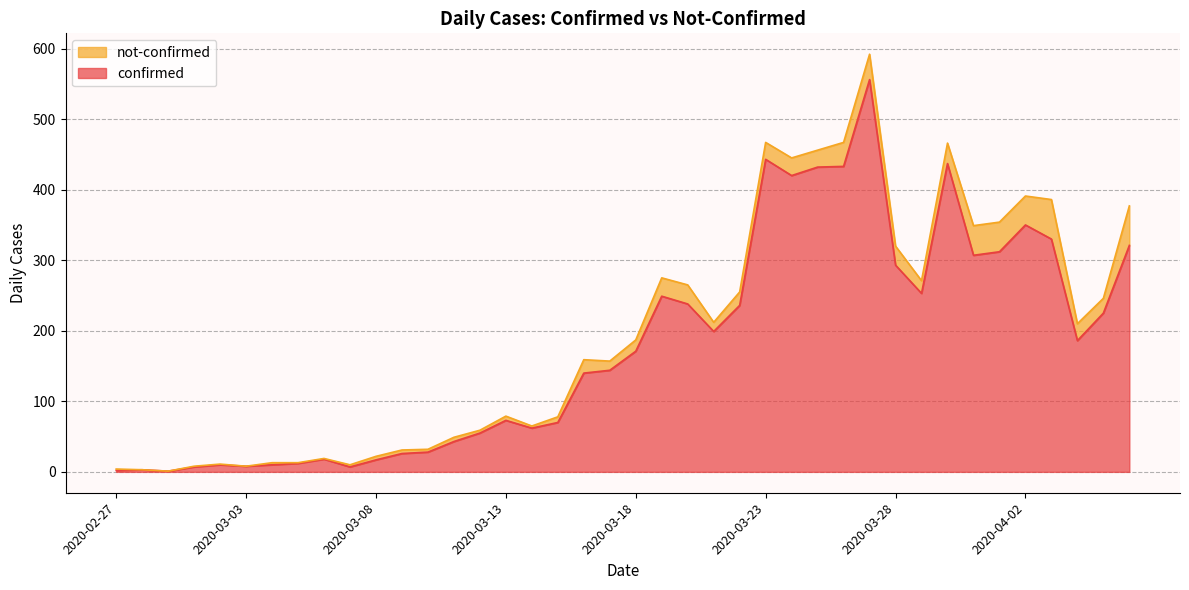

List the labels in order of value, smallest first.

2020-02-29, 2020-02-27, 2020-02-28, 2020-03-01, 2020-03-07, 2020-03-03, 2020-03-02, 2020-03-04, 2020-03-05, 2020-03-08, 2020-03-06, 2020-03-09, 2020-03-10, 2020-03-11, 2020-03-12, 2020-03-14, 2020-03-15, 2020-03-13, 2020-03-16, 2020-03-17, 2020-03-18, 2020-04-04, 2020-03-21, 2020-04-05, 2020-03-22, 2020-03-20, 2020-03-19, 2020-03-29, 2020-03-28, 2020-03-31, 2020-04-01, 2020-04-06, 2020-04-03, 2020-04-02, 2020-03-24, 2020-03-25, 2020-03-26, 2020-03-30, 2020-03-23, 2020-03-27